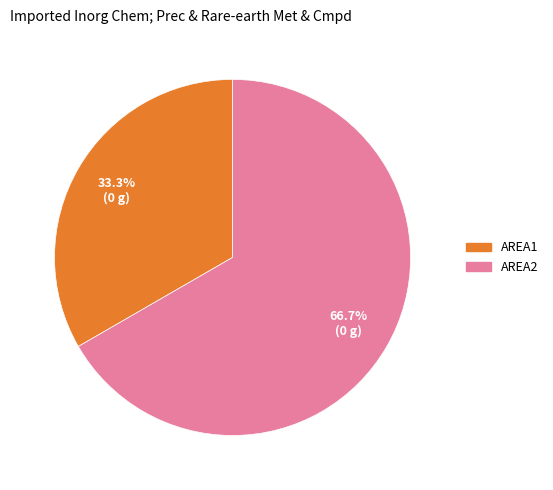

The AREA1 slice represents 33% of the pie. True or false?

True